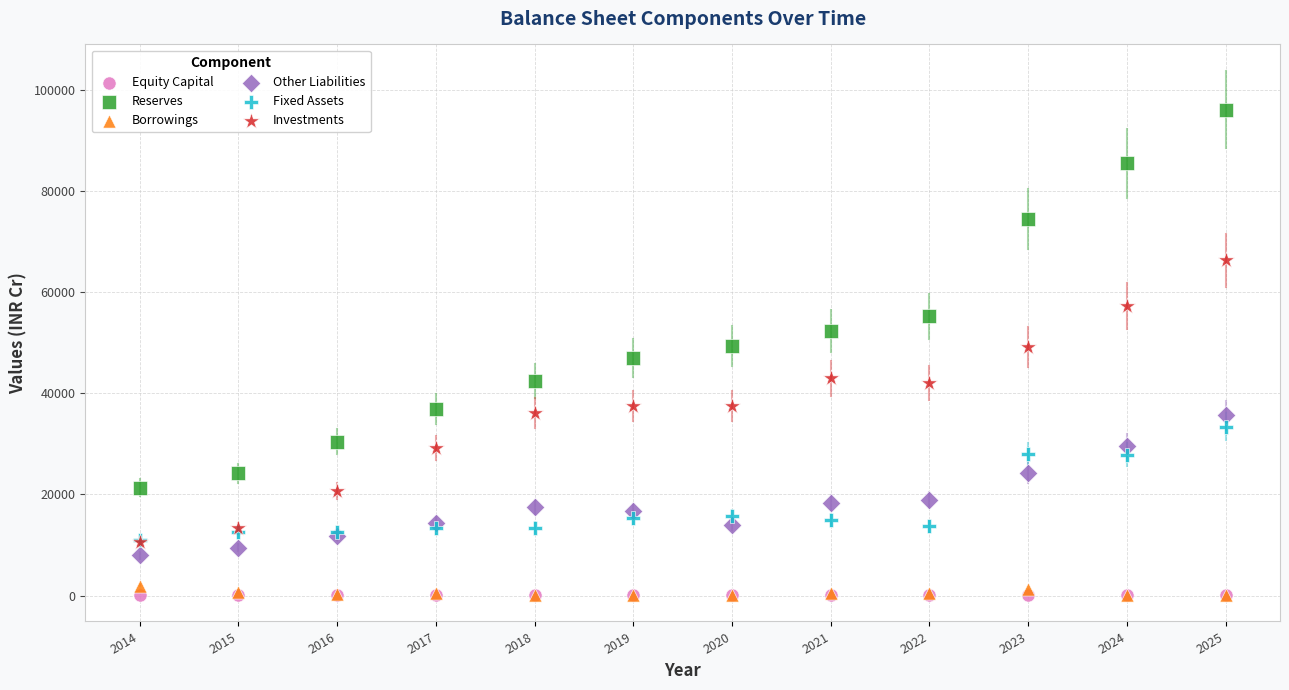

Which series has the largest Y range (max minus min)?

Reserves